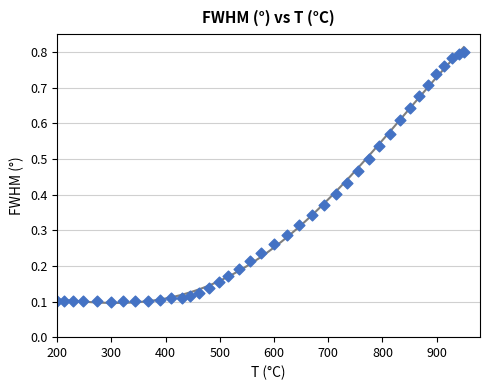

What is the range of X values (max minus min)?

750.0